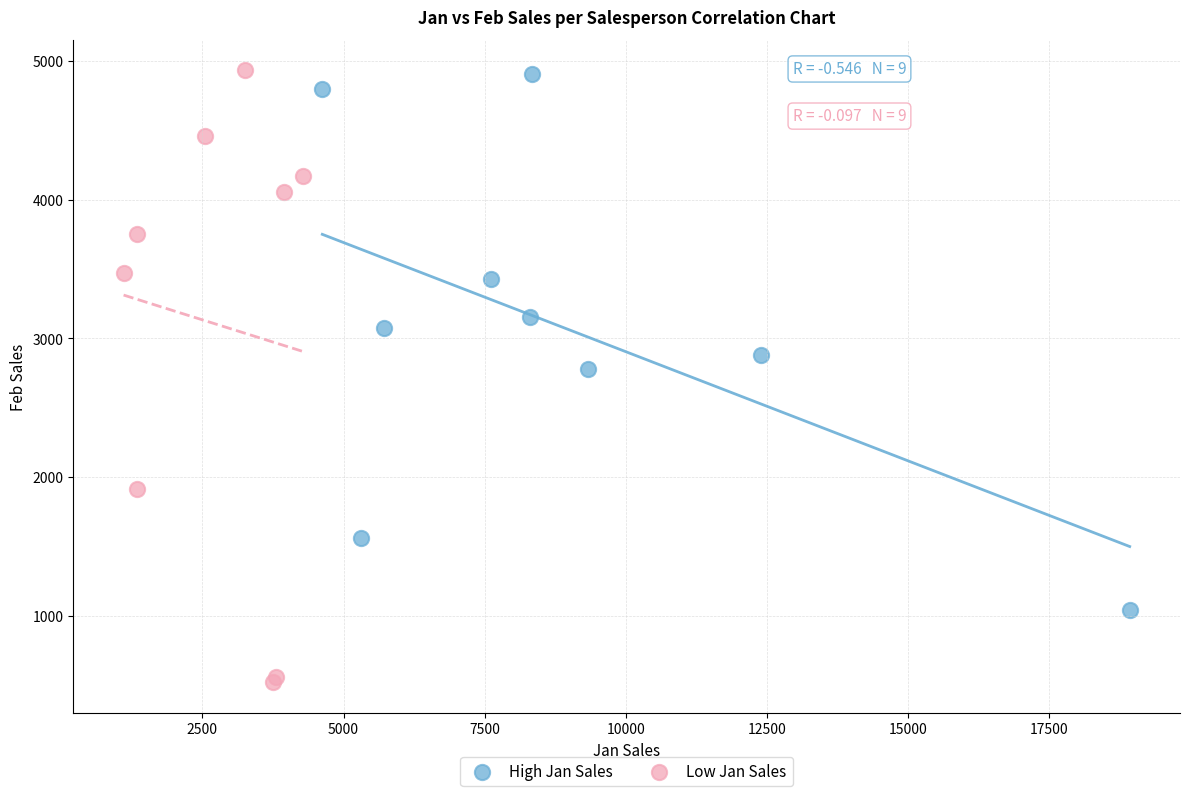

Which series reaches the minimum Y coordinate?

Low Jan Sales